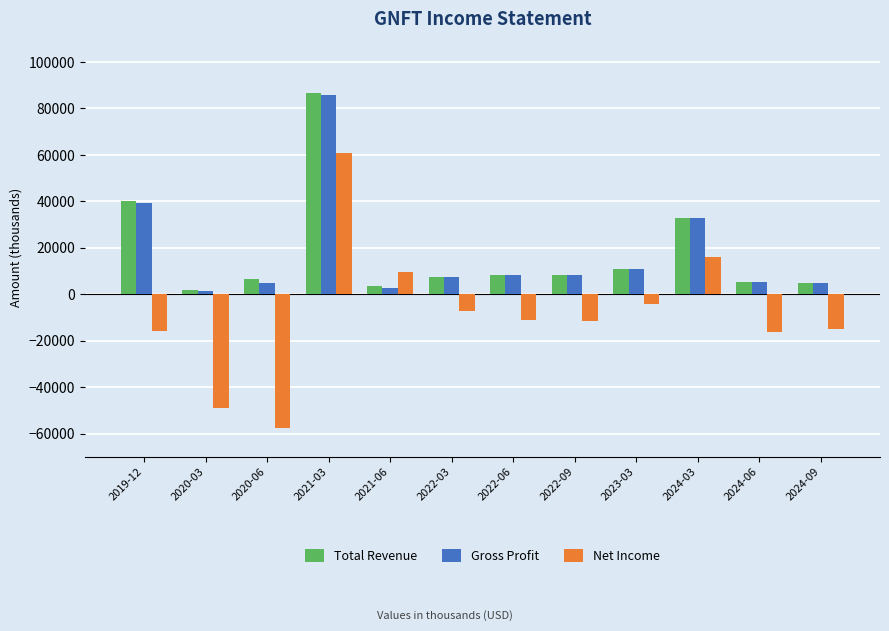

What is the average value of the Total Revenue series?

18042